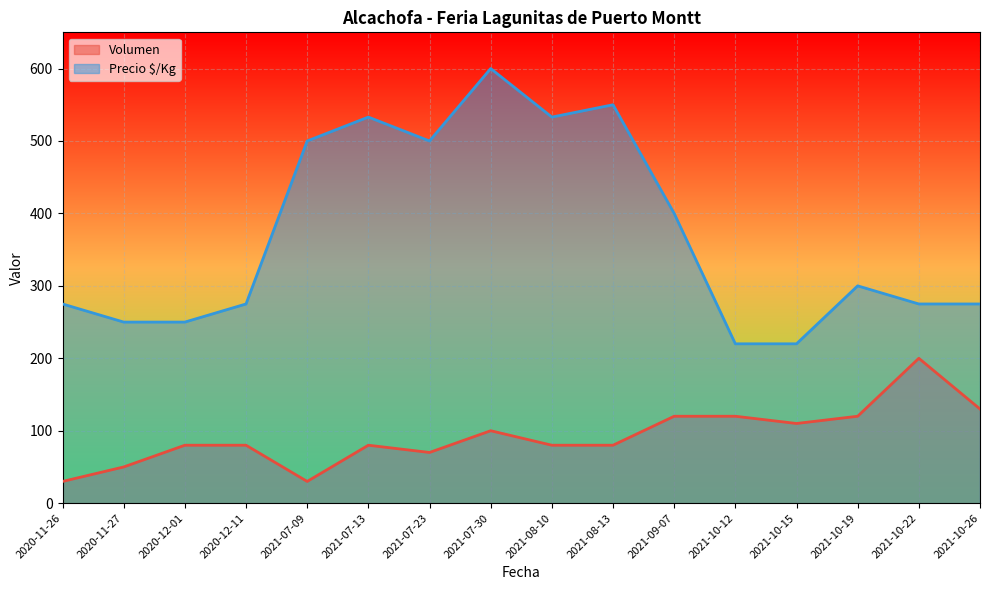

What are all the series names shown in the legend?

Volumen, Precio $/Kg